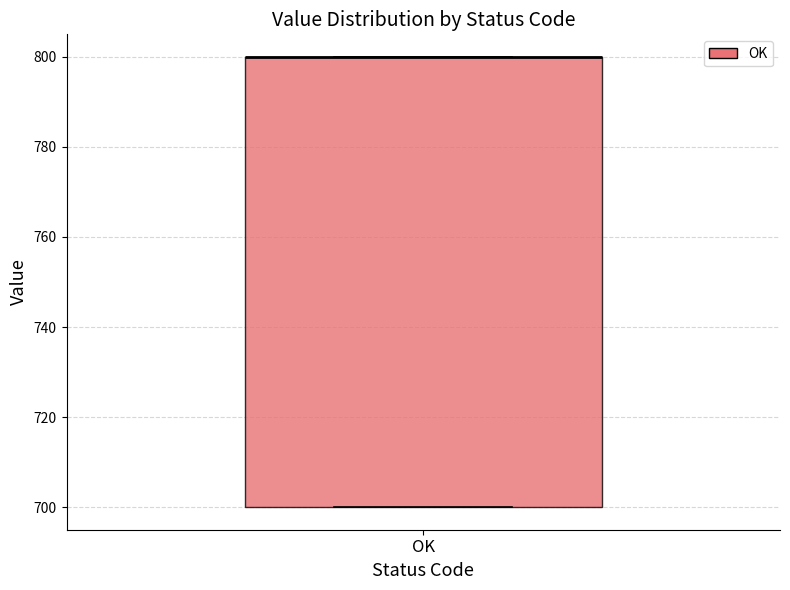

Transcribe this box plot: give where the median line is, the range the box spans, and where the two whiskers end, as read against the y-axis. The values are not printed on the chart, so give them approximately, as read against the axis.

median 800 (drawn on the box's upper edge), box 700 to 800, whiskers 700 to 800